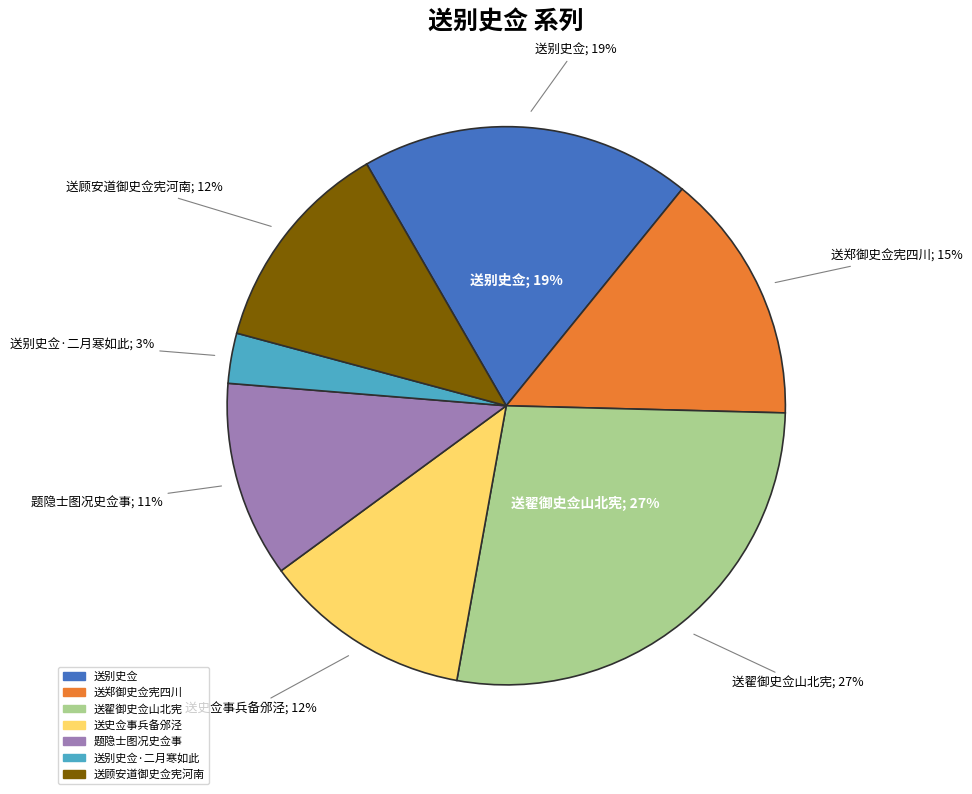

Which category has the biggest portion of the pie?

送翟御史佥山北宪